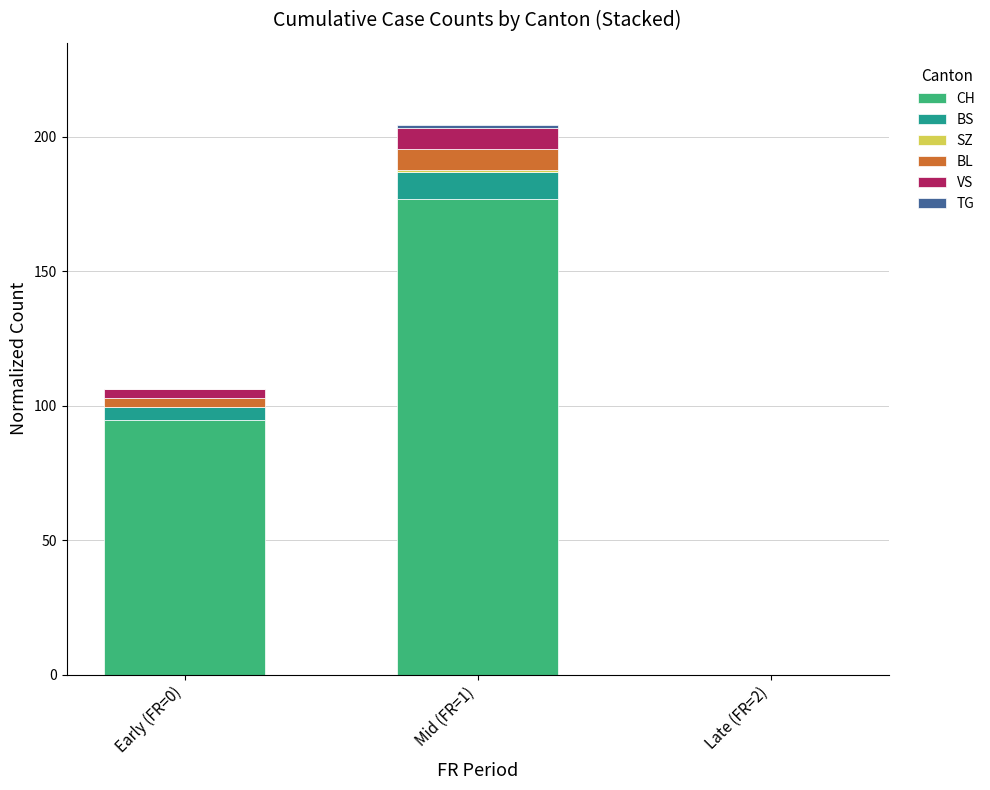

At which category is the sum across all series the highest?

Mid (FR=1)